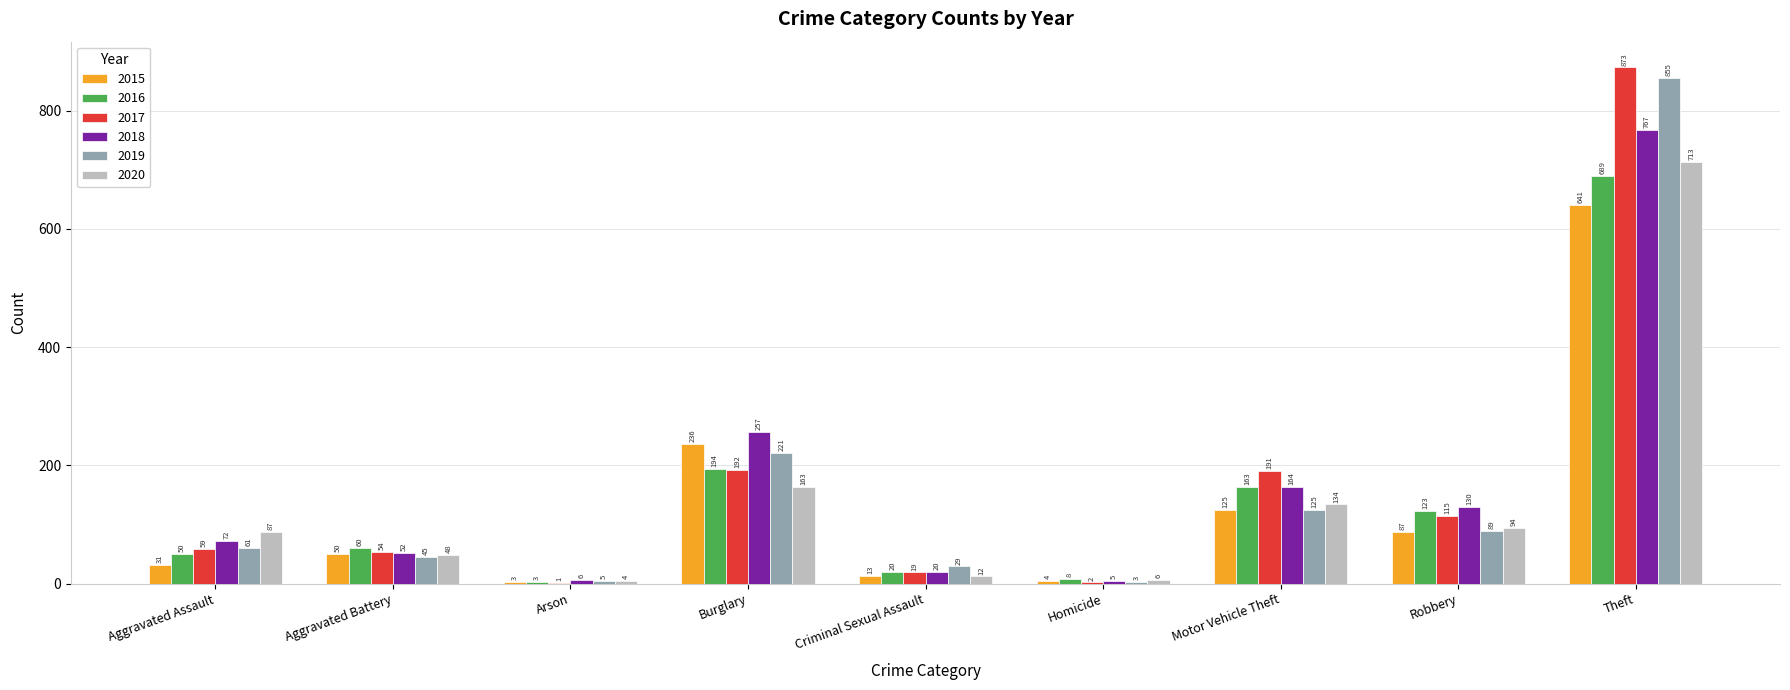

What is the average value of the 2019 series?

159